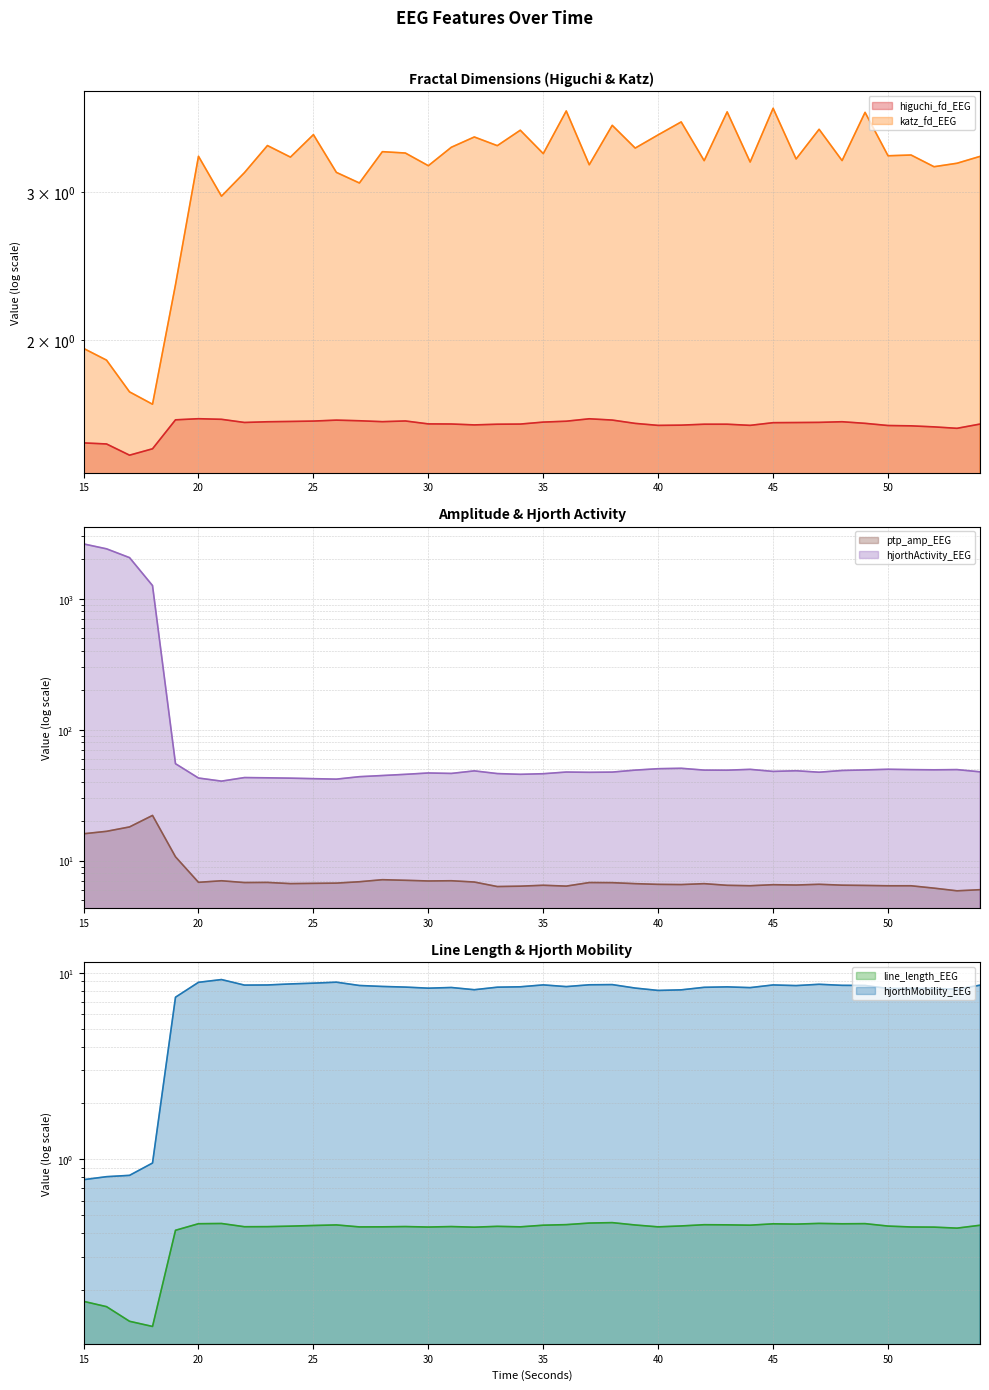

The hjorthMobility_EEG series shows 4.9 at 37. True or false?

False